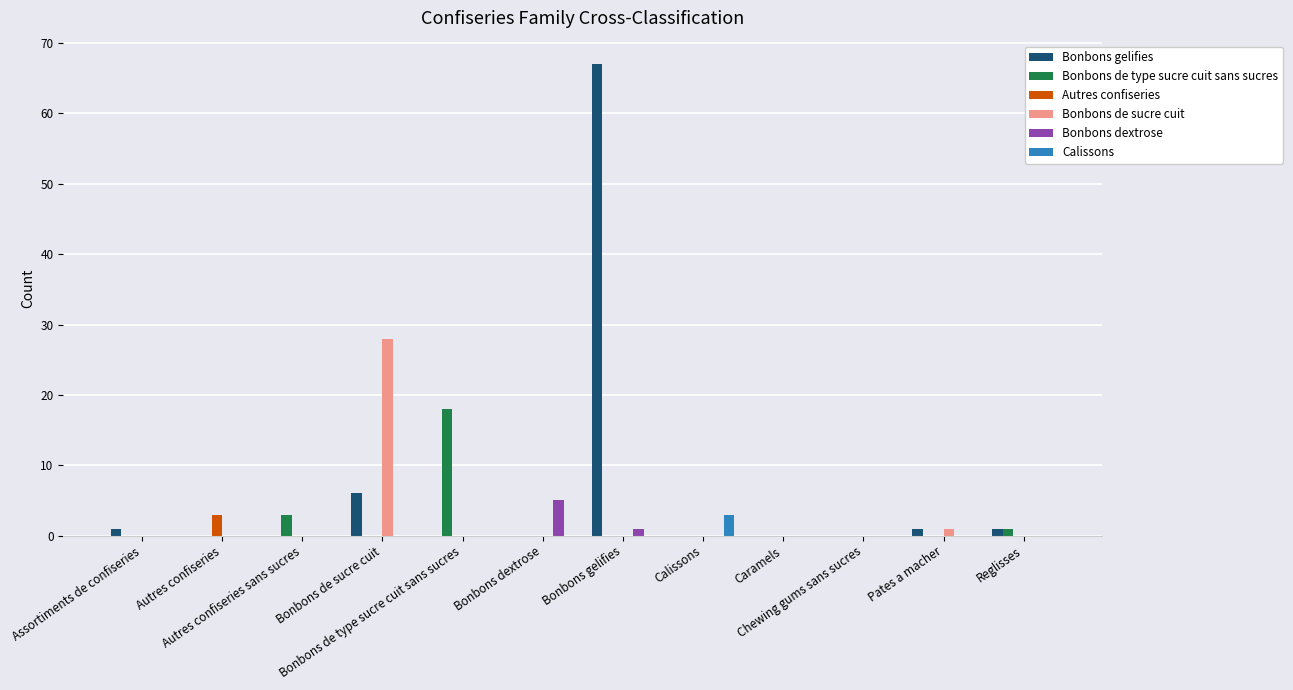

What is the greatest value displayed?

67